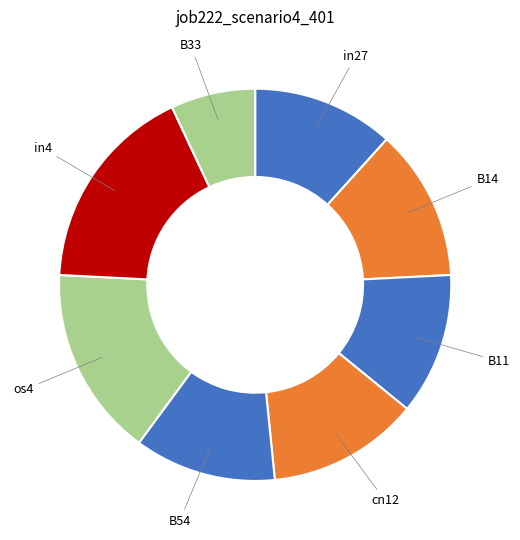

What is the largest slice in the pie chart?

in4